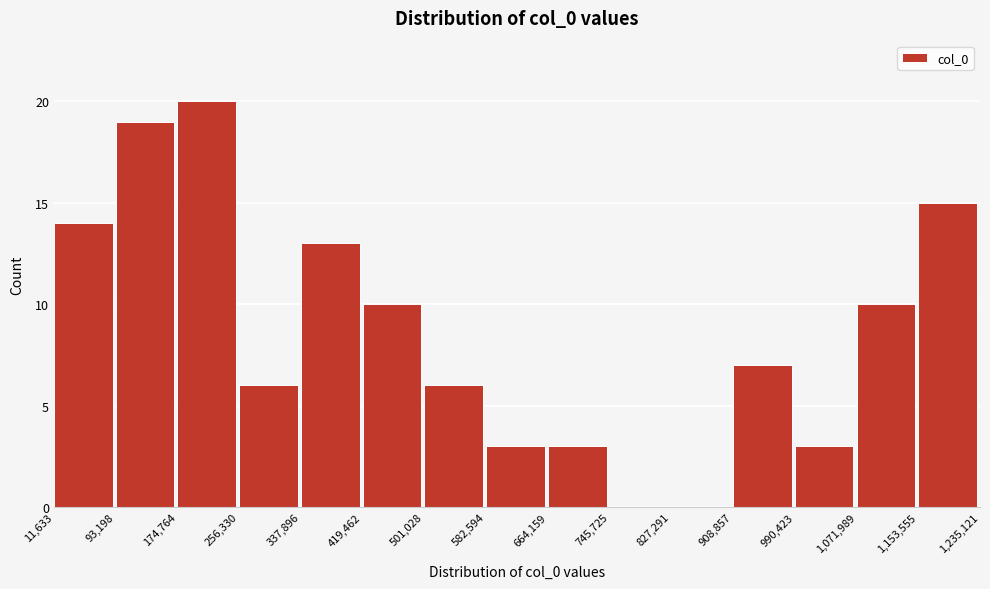

How tall is the bar that spans 256,330 to 337,896 on the x-axis? The values are not printed on the chart, so give them approximately, as read against the axis.

6